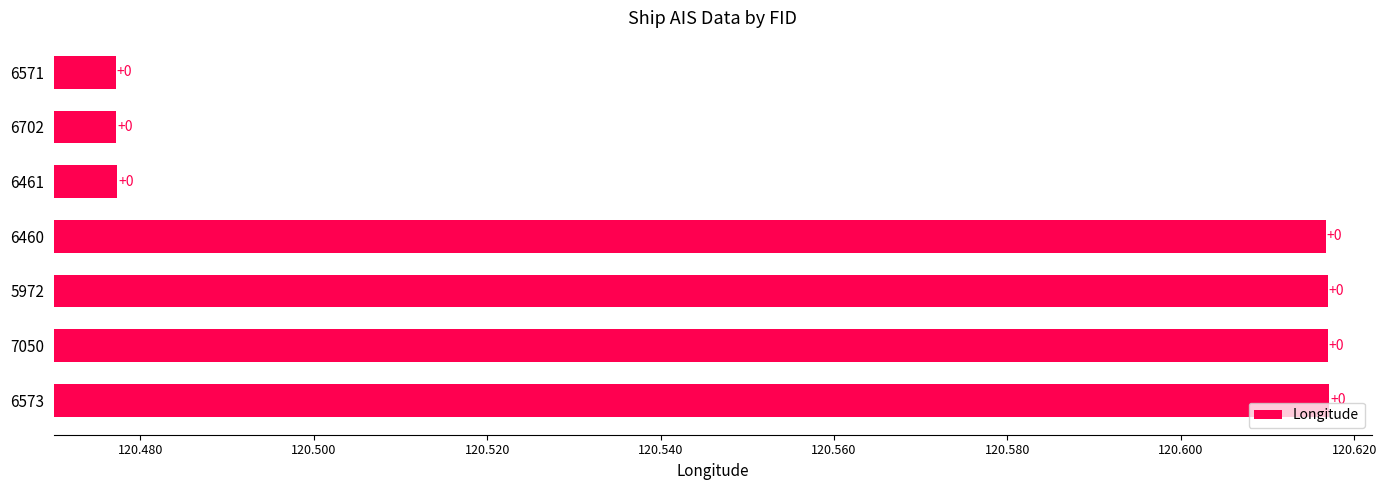

What is the smallest value displayed?

120.5